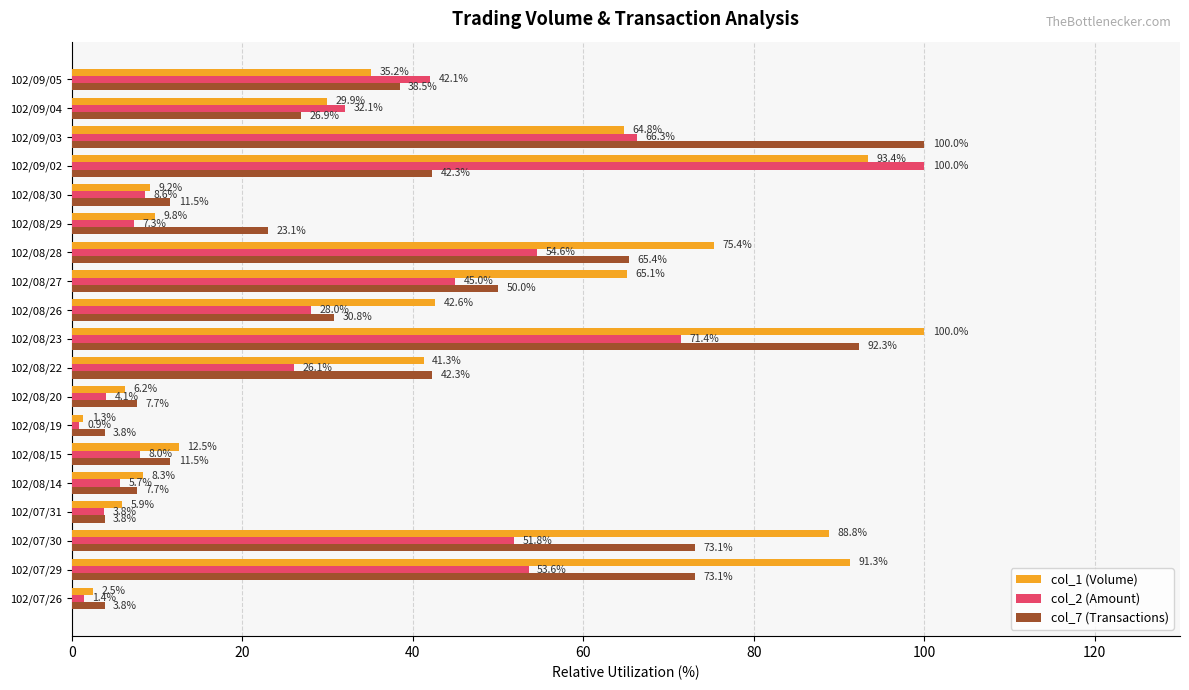

Which series has the widest spread of values?

col_2 (Amount)